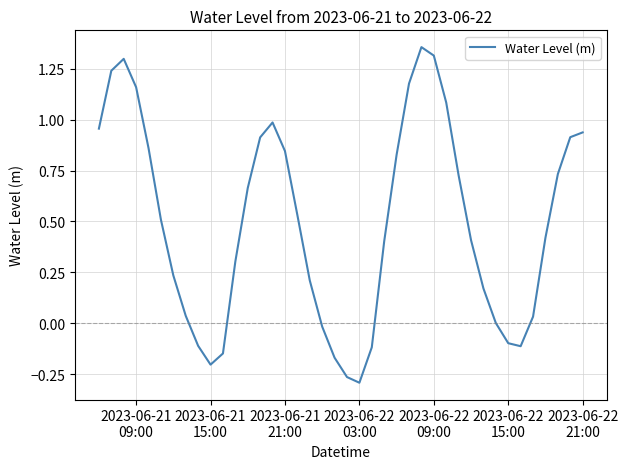

What is the difference between the maximum and minimum values?

1.6